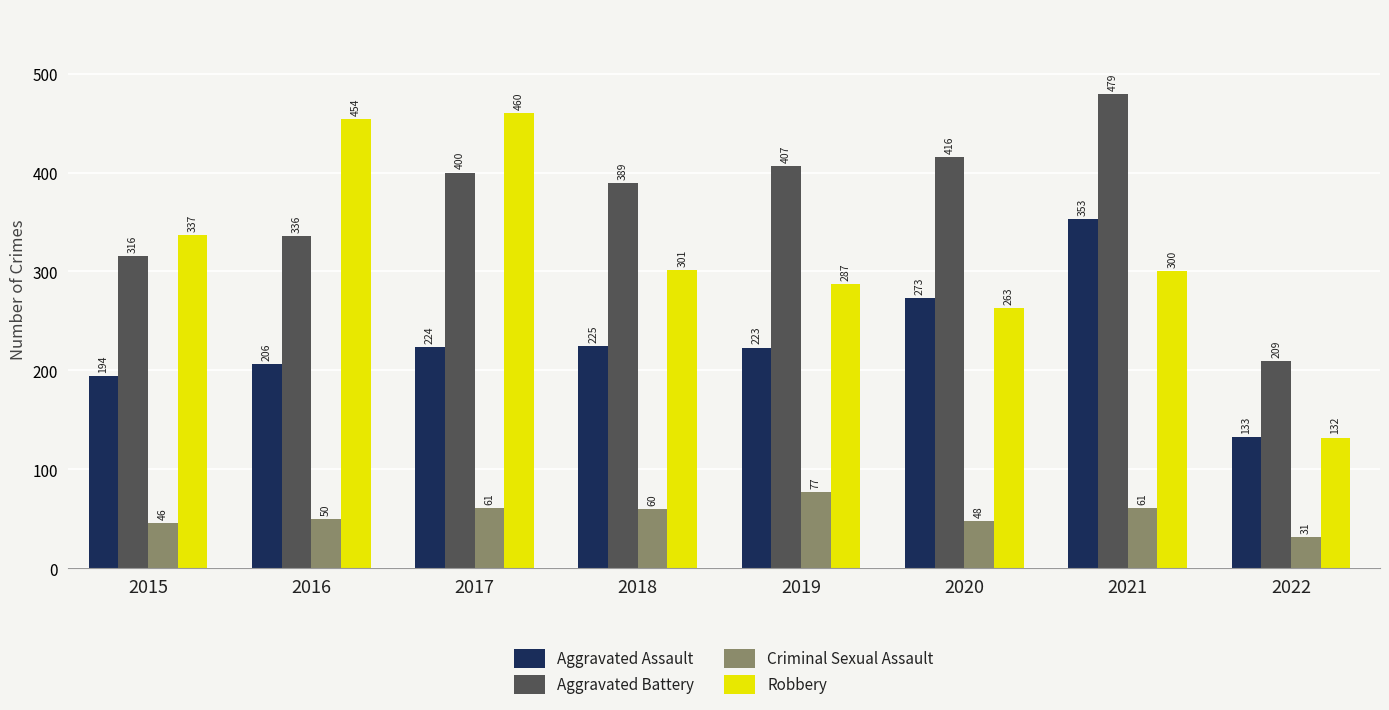

True or false: Aggravated Battery has a value of 389 at 2018.

True